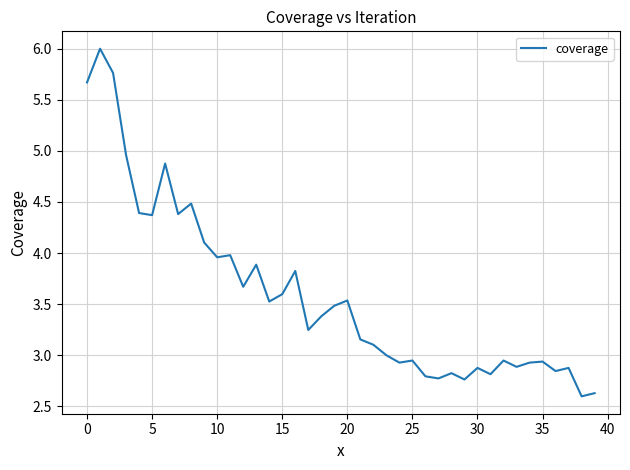

What is the difference between the maximum and minimum values?

3.4